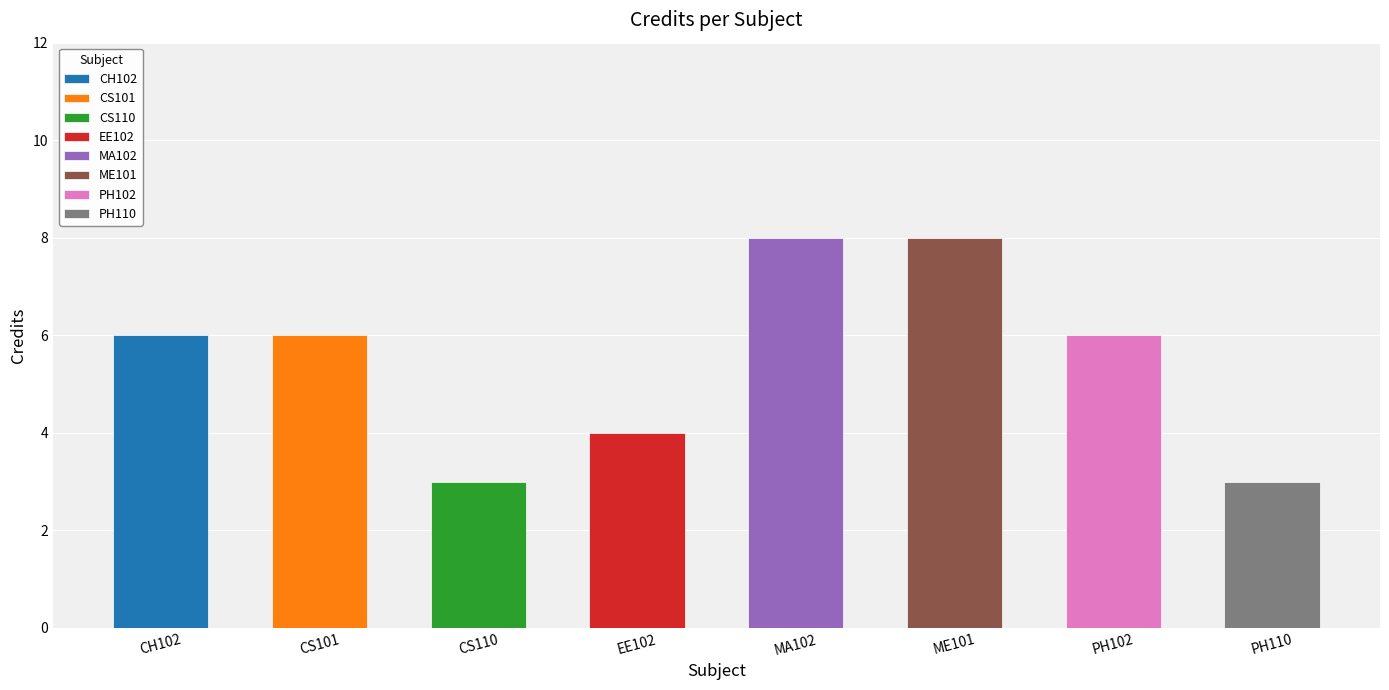

What position from the left is PH110?

8